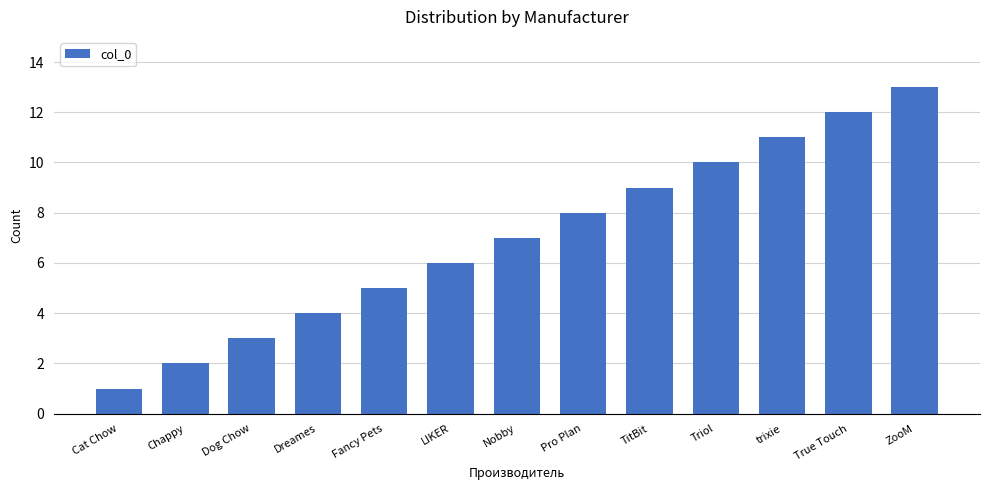

What is the change in value from Pro Plan to TitBit?

+1